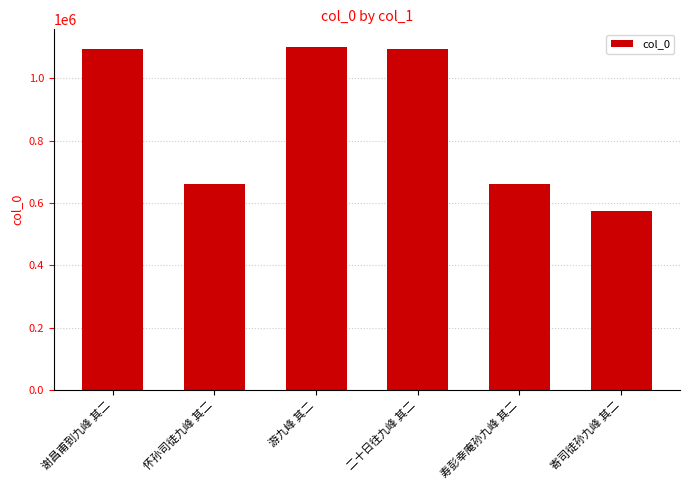

Which has a higher value, 二十日往九峰 其二 or 寄司徒孙九峰 其二?

二十日往九峰 其二